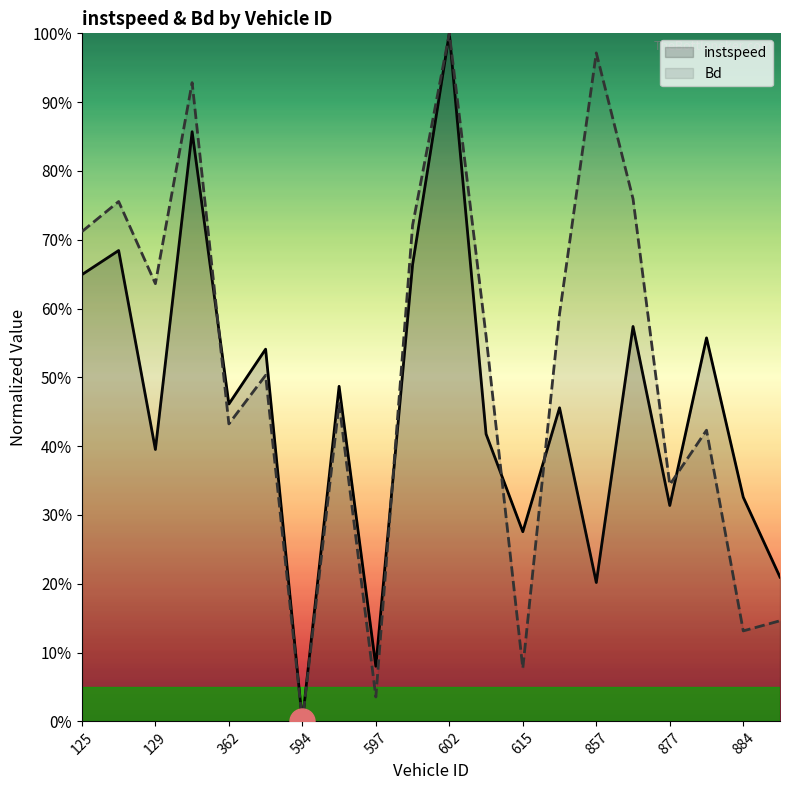

What is the highest value of the Bd series?

1.0